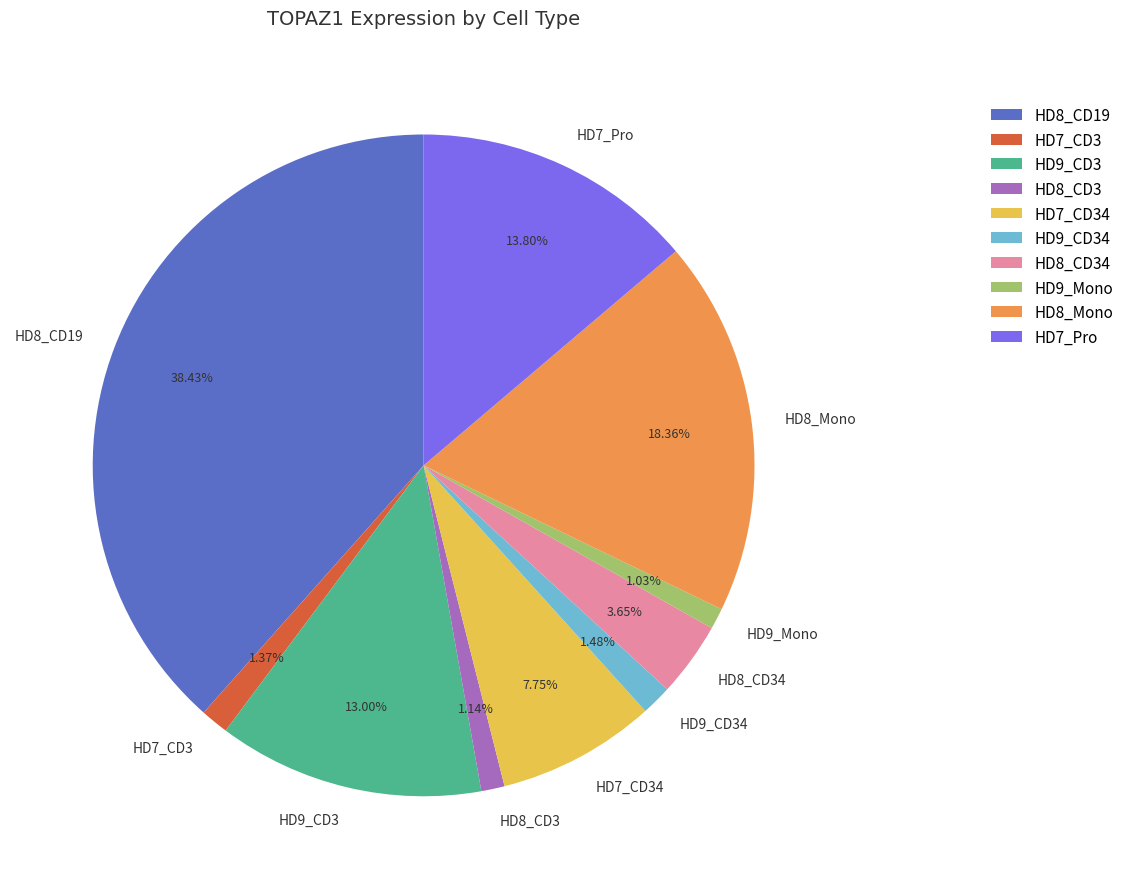

Is there any slice that represents more than half of the pie?

No